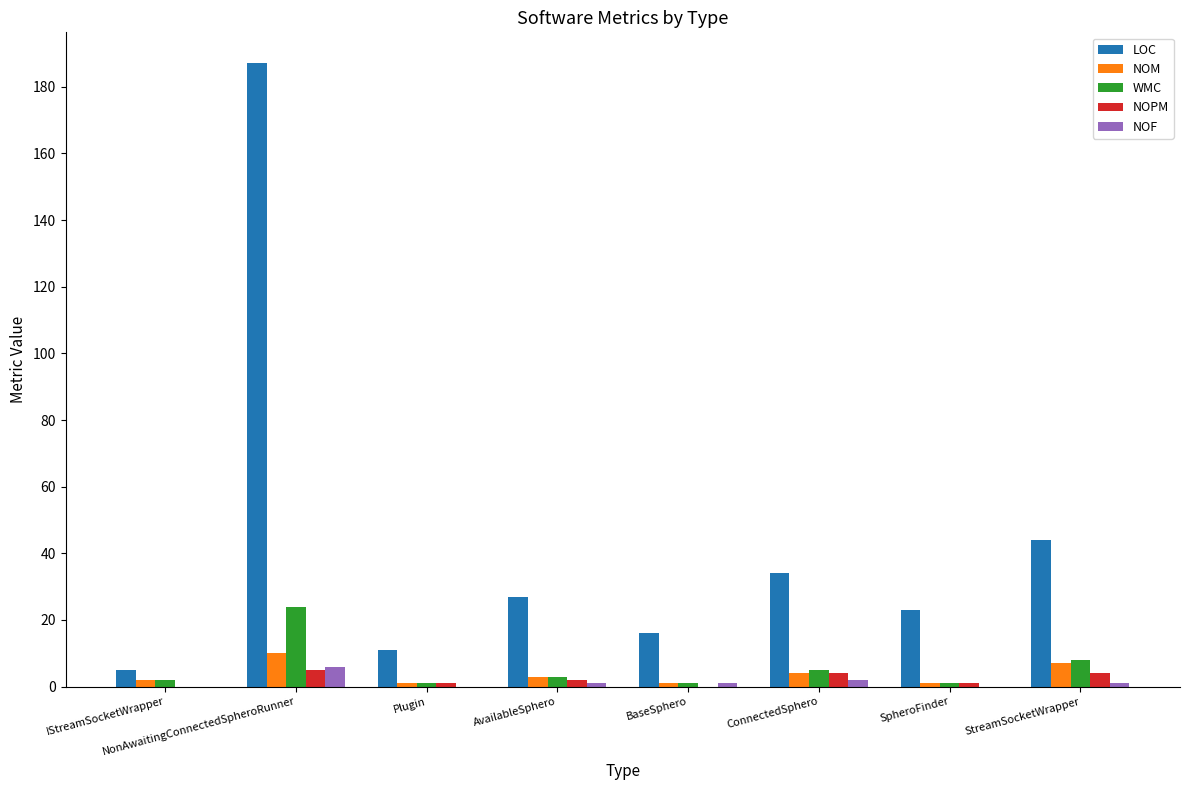

Is the value of NOM at StreamSocketWrapper greater than the value of NOPM at NonAwaitingConnectedSpheroRunner?

Yes